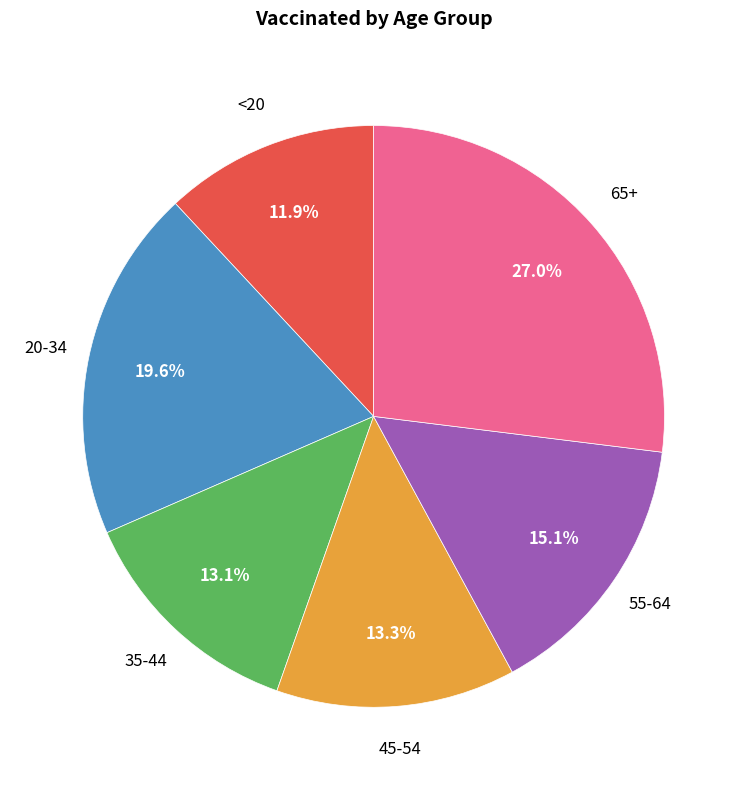

Is there a majority slice in this chart?

No